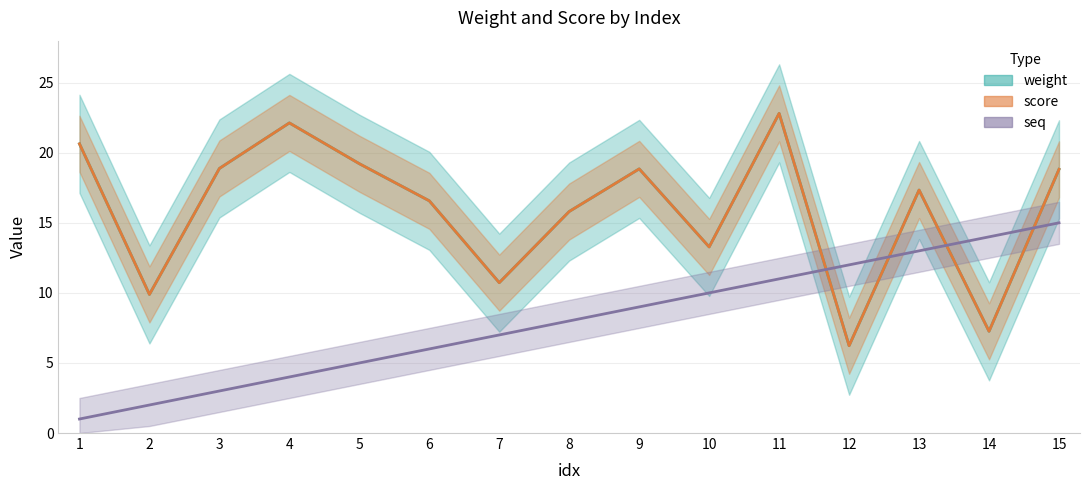

At 10, list the series in order from smallest to largest.

seq, weight, score